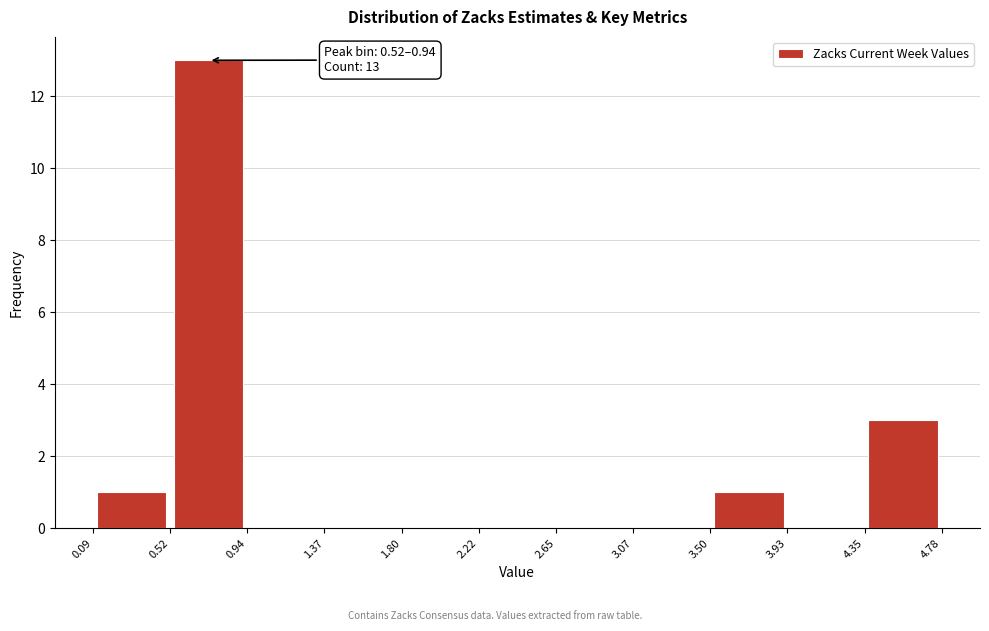

Over which range of the x-axis is the bar tallest?

0.52 to 0.94